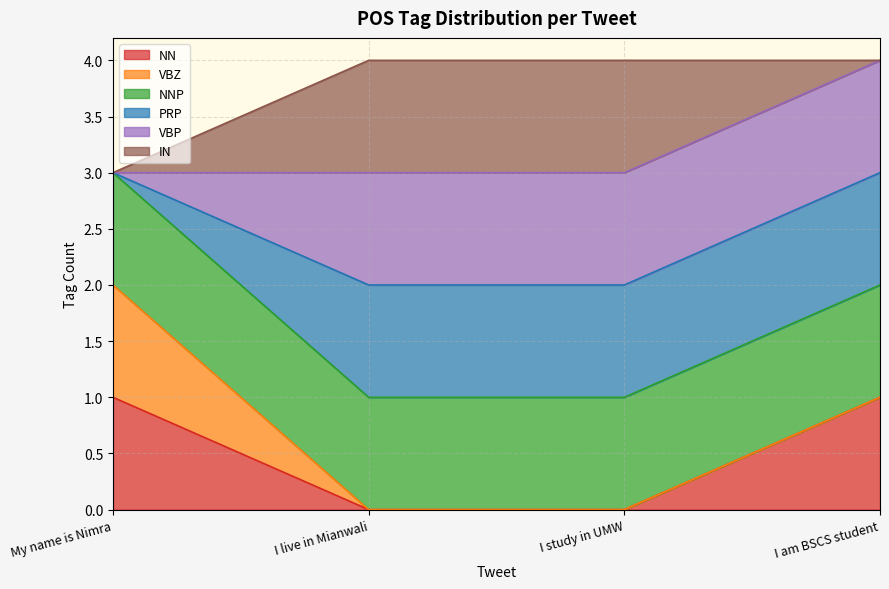

True or false: NN and IN intersect in this chart.

False